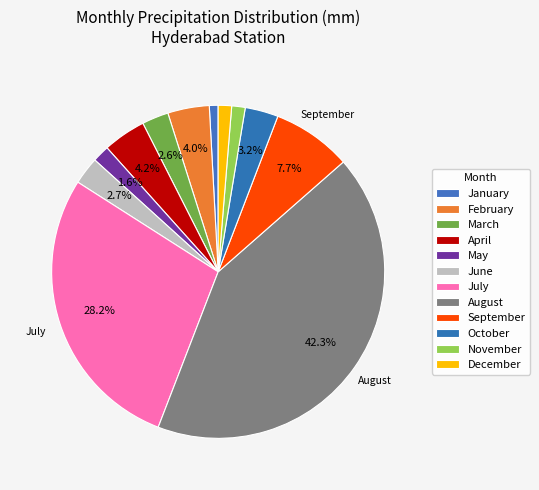

To the nearest percent, what percentage of the pie is July?

28%